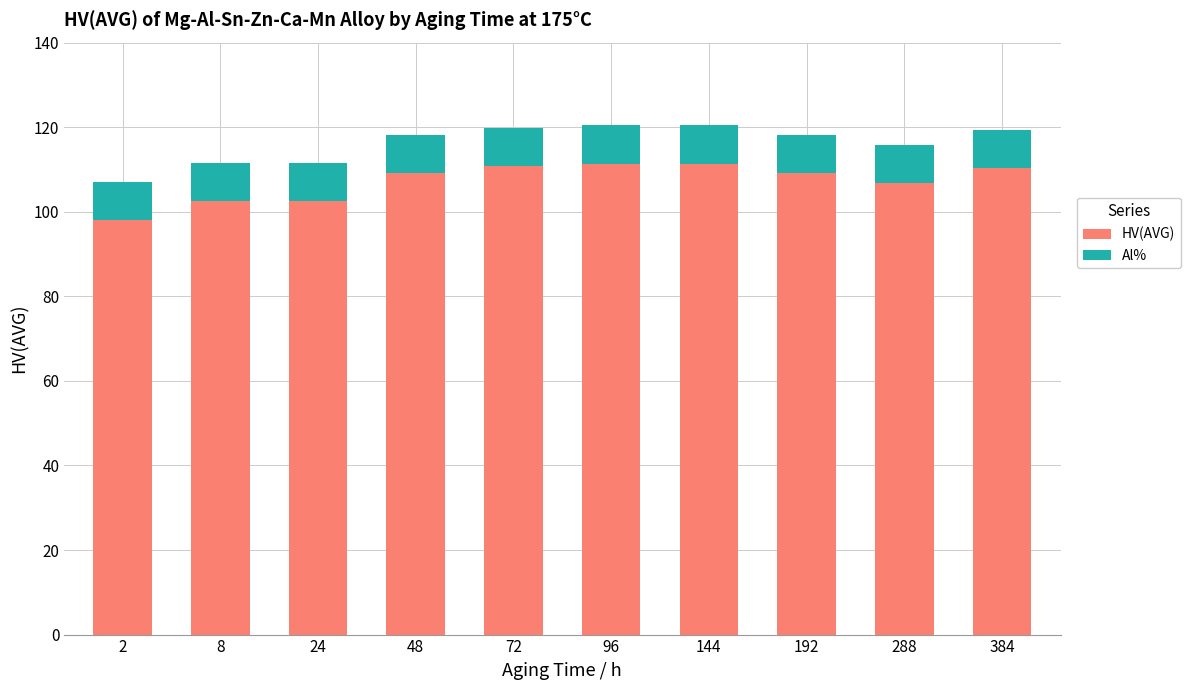

How many categories are shown in the chart?

10